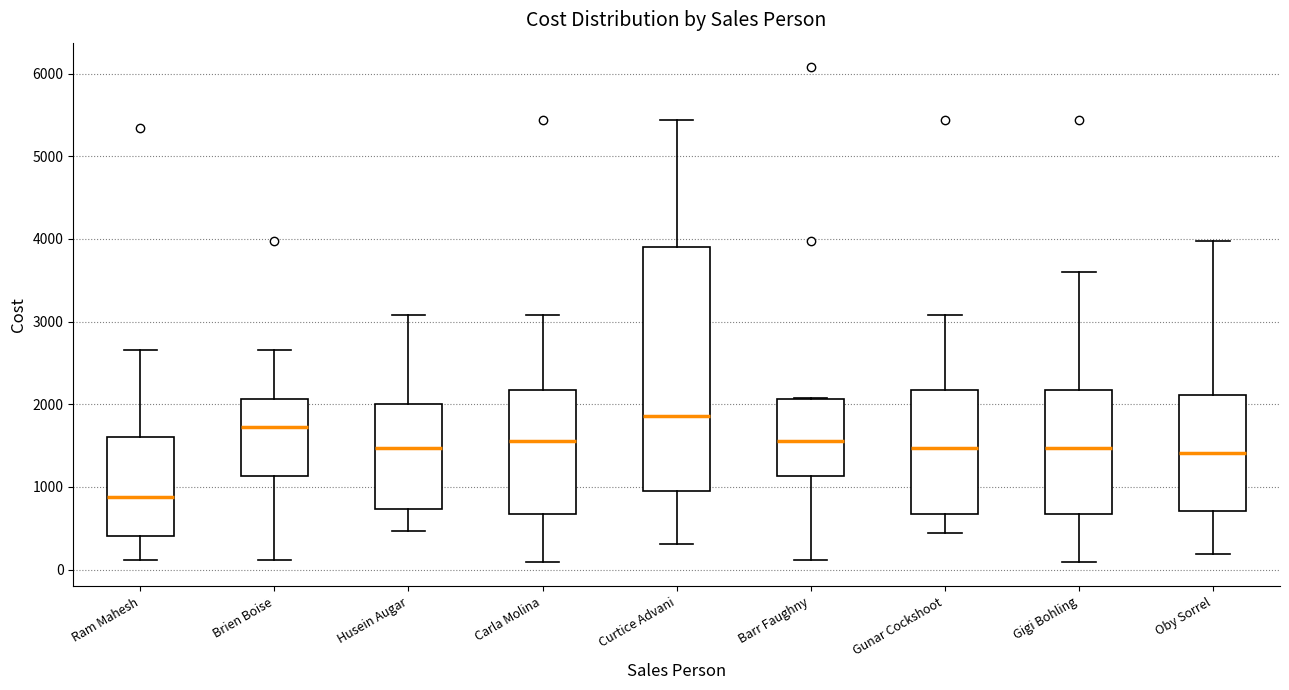

Reading left to right, transcribe this box plot: for each box, give where its median line is, the range the box spans, and where its two whiskers end, as read against the y-axis. The values are not printed on the chart, so give them approximately, as read against the axis.

Ram Mahesh: median 900, box 400 to 1600, whiskers 100 to 2700
Brien Boise: median 1700, box 1100 to 2100, whiskers 100 to 2700
Husein Augar: median 1500, box 700 to 2000, whiskers 500 to 3100
Carla Molina: median 1600, box 700 to 2200, whiskers 100 to 3100
Curtice Advani: median 1900, box 1000 to 3900, whiskers 300 to 5400
Barr Faughny: median 1600, box 1100 to 2100, whiskers 100 to 2100
Gunar Cockshoot: median 1500, box 700 to 2200, whiskers 400 to 3100
Gigi Bohling: median 1500, box 700 to 2200, whiskers 100 to 3600
Oby Sorrel: median 1400, box 700 to 2100, whiskers 200 to 4000